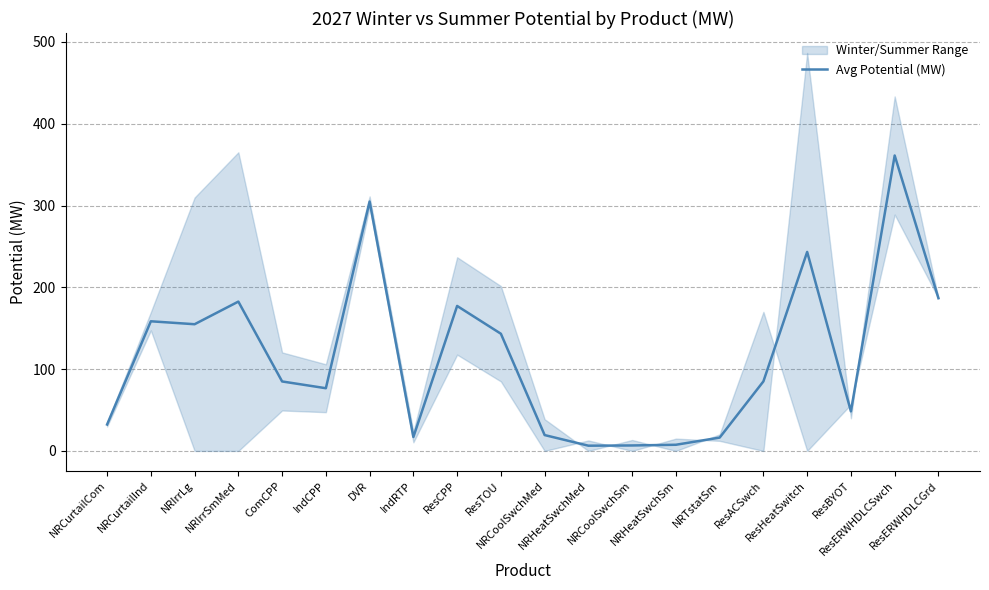

What is the change in value from DVR to ResERWHDLCSwch?

+56.3